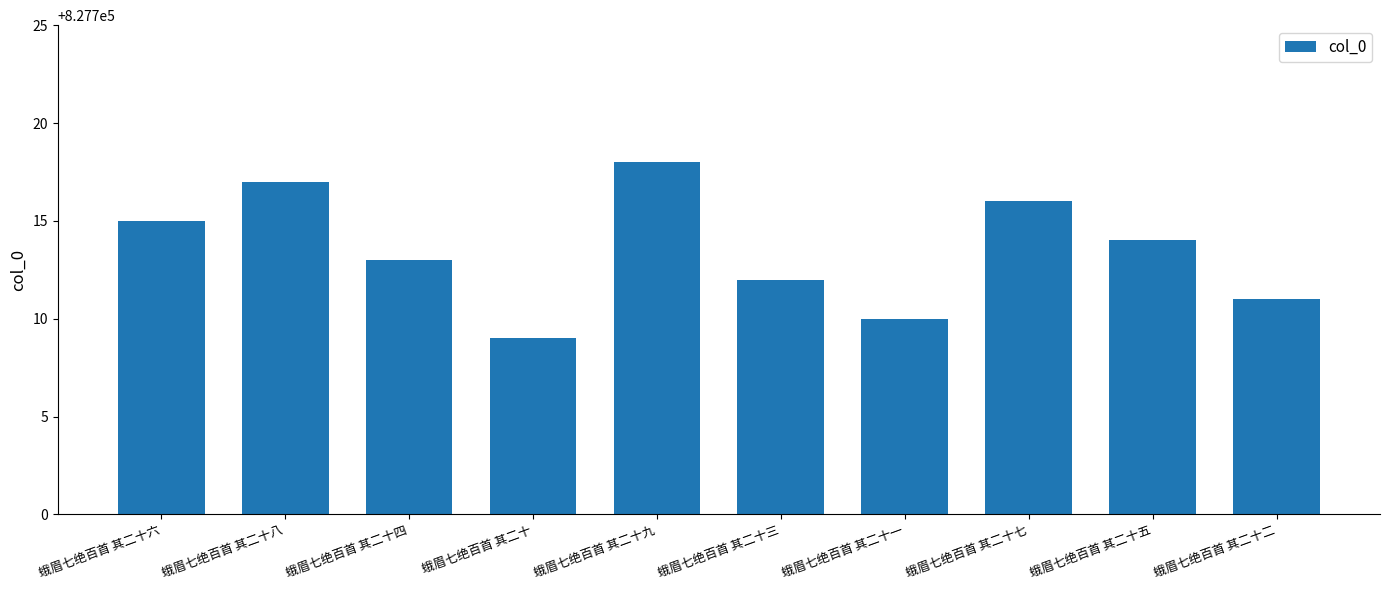

Does the chart contain any negative values?

No